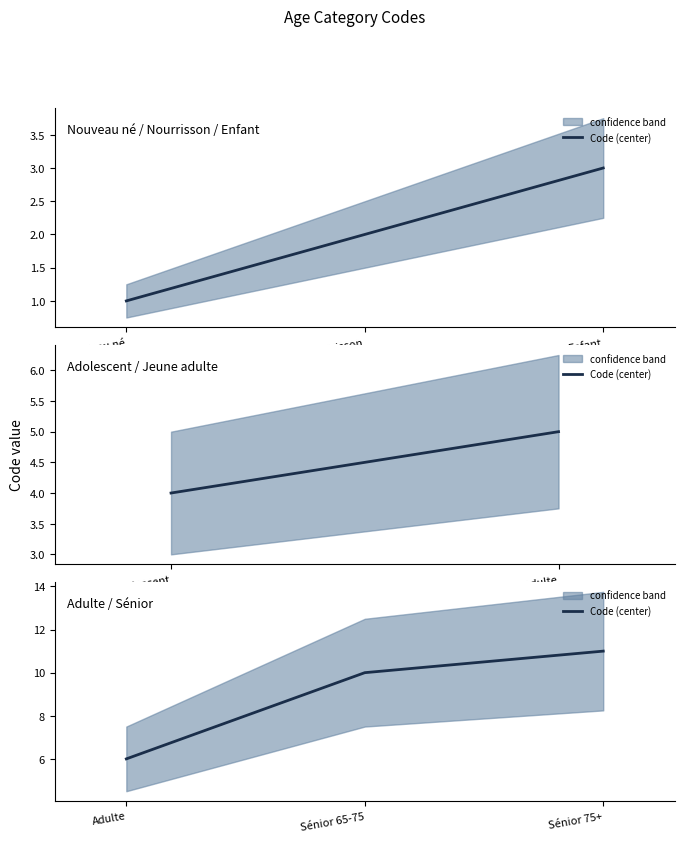

Count the number of categories in the chart.

3